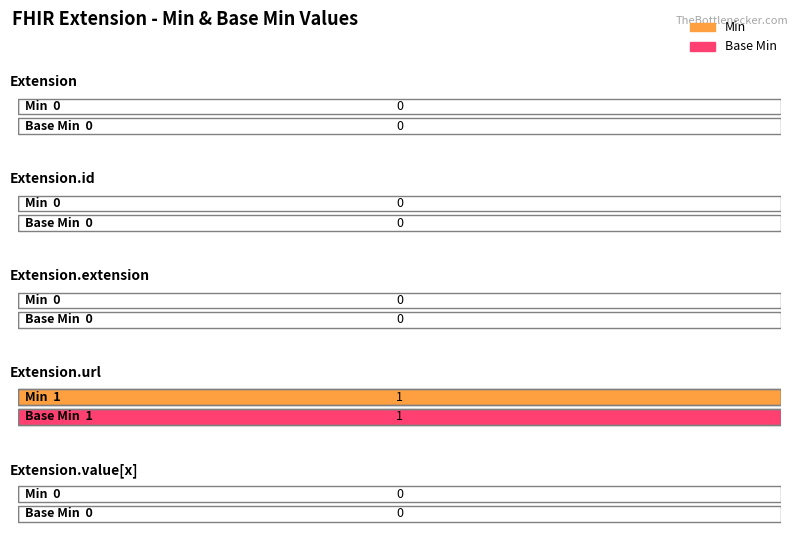

Does the chart contain any negative values?

No